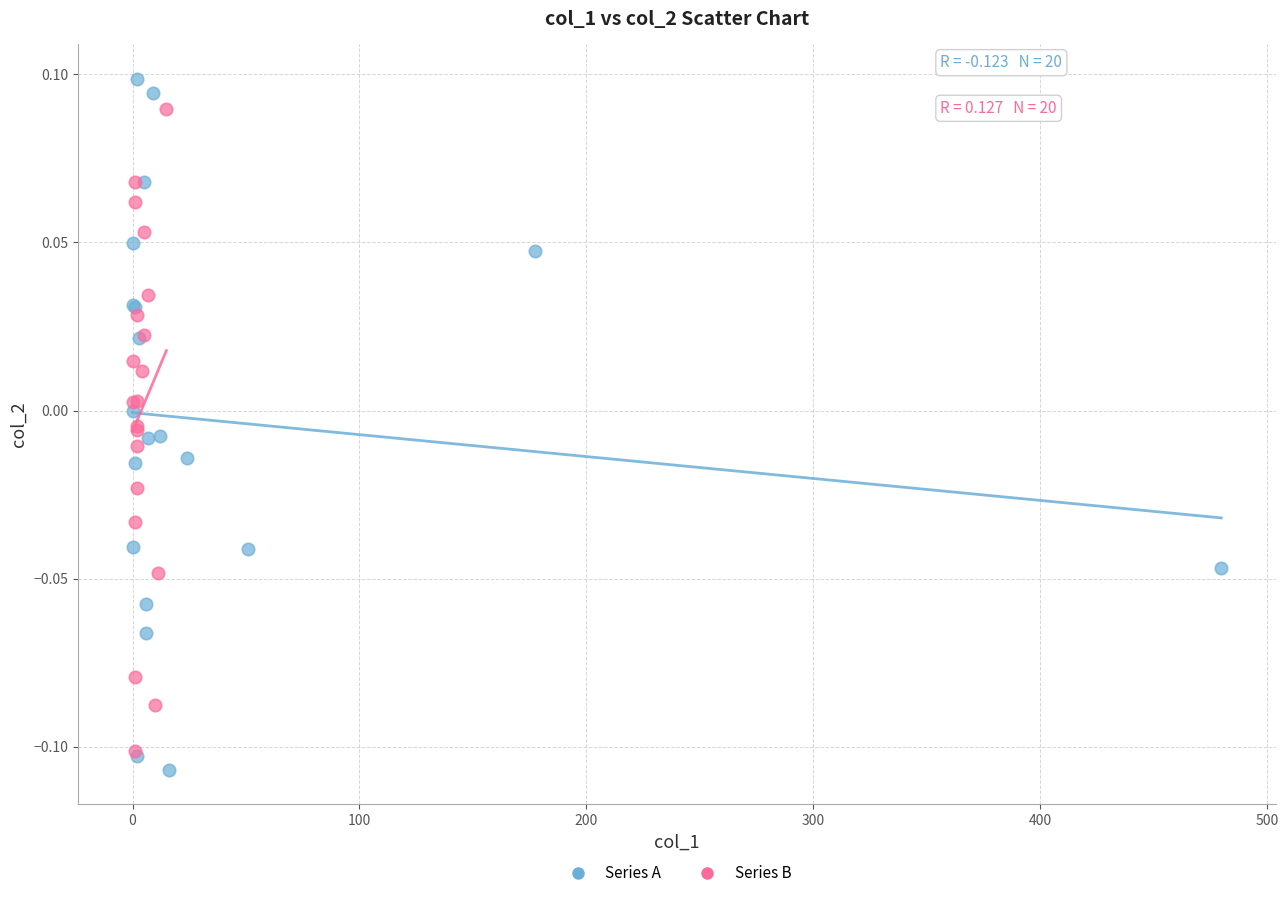

What are all the series names shown in the legend?

Series A, Series B